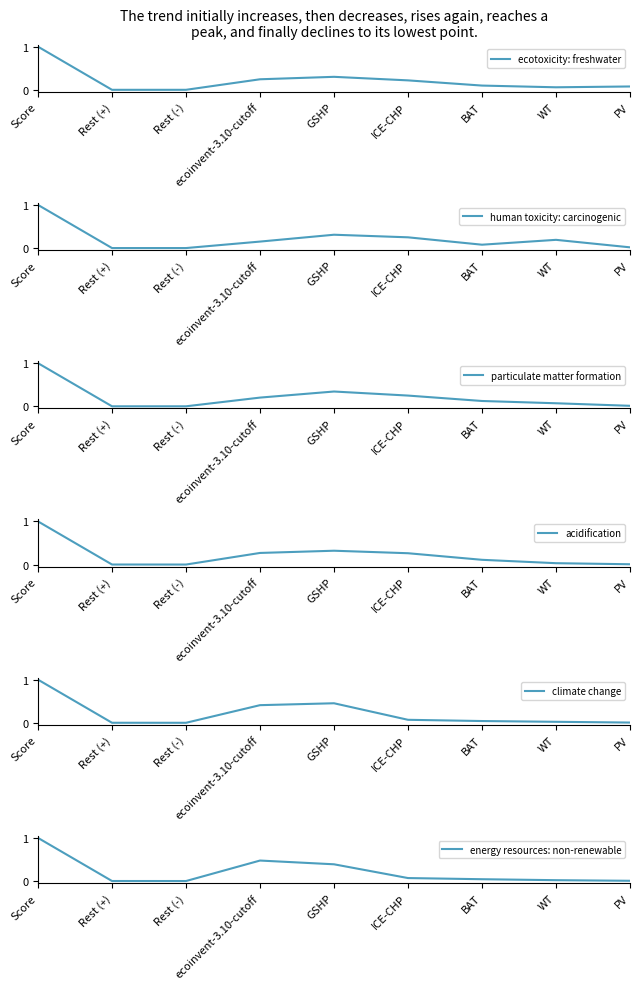

Is the value of acidification at Score greater than the value of human toxicity: carcinogenic at Rest (-)?

Yes